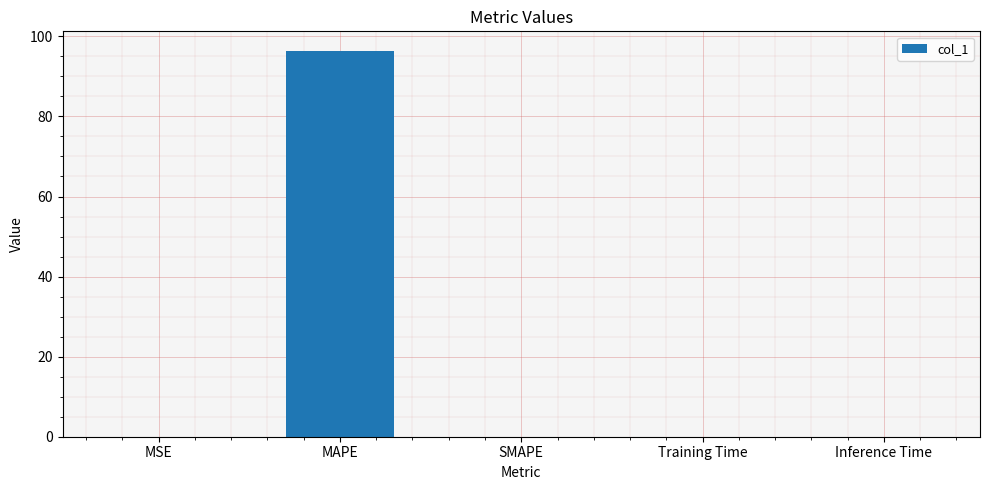

What is the maximum value shown in the chart?

96.4